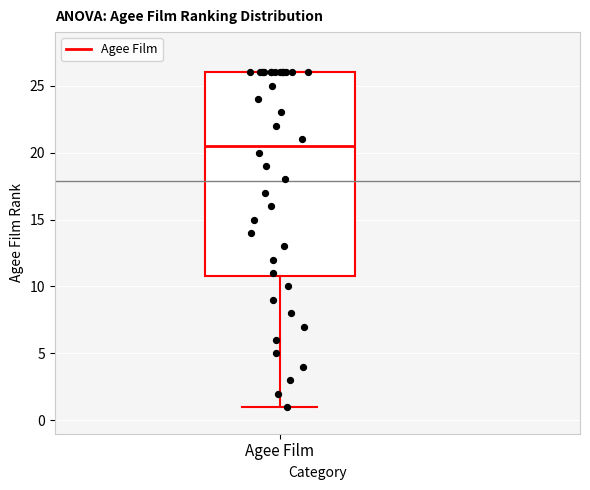

Read this box plot against the y-axis: the position of the median line, the range covered by the box, and the ends of both whiskers. The values are not printed on the chart, so give them approximately, as read against the axis.

median 20.5, box 11.0 to 26.0, whiskers 1.0 to 26.0